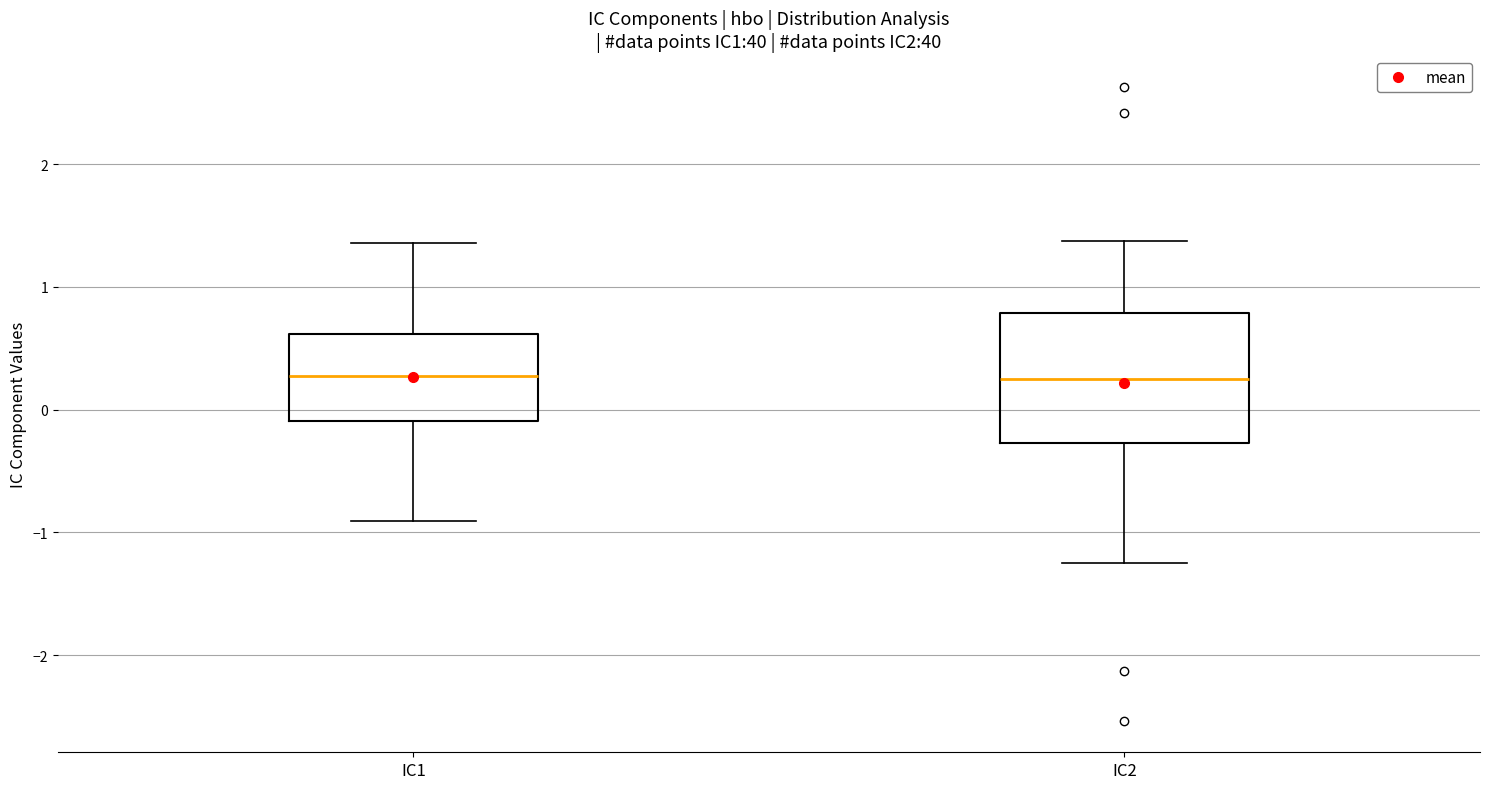

Reading left to right, transcribe this box plot: for each box, give where its median line is, the range the box spans, and where its two whiskers end, as read against the y-axis. The values are not printed on the chart, so give them approximately, as read against the axis.

IC1: median 0.3, box -0.1 to 0.6, whiskers -0.9 to 1.4
IC2: median 0.3, box -0.3 to 0.8, whiskers -1.2 to 1.4